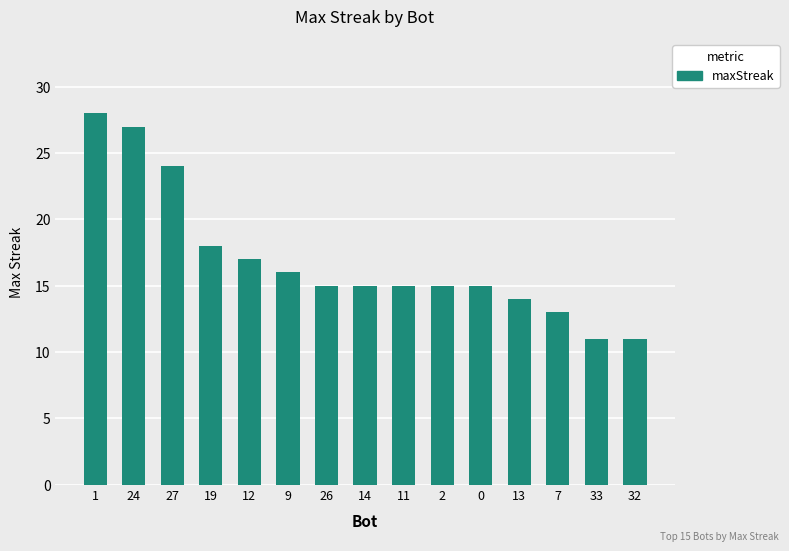

At which label is the value closest to 19?

19